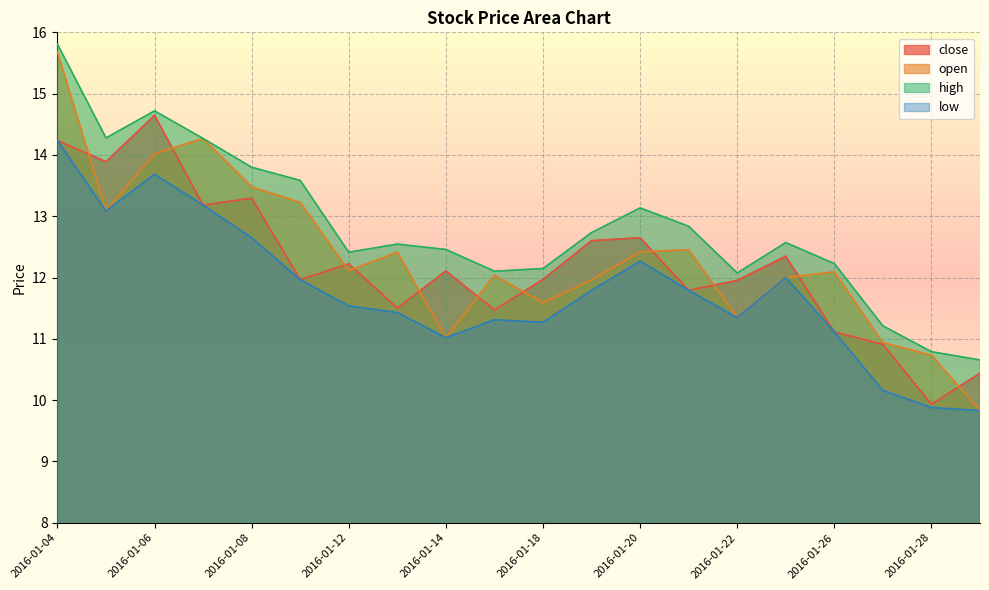

How many data points in low are above 11?

17